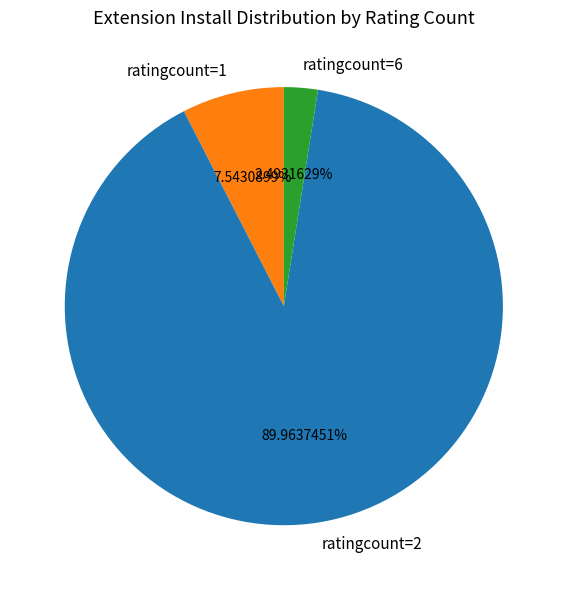

Does any single category account for the majority?

Yes